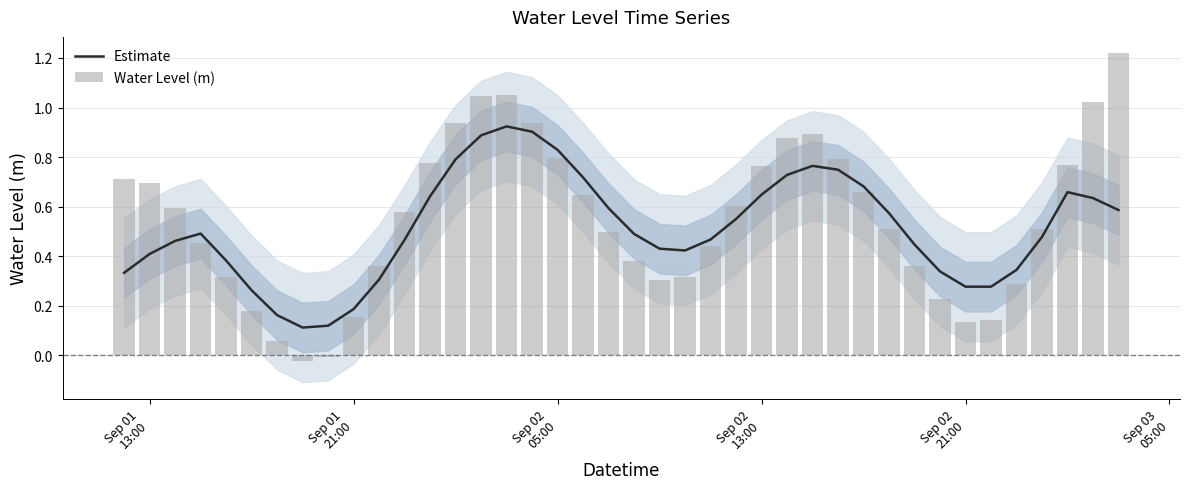

The Water Level (m) series shows 0.1 at Sep 02 21:00. True or false?

True